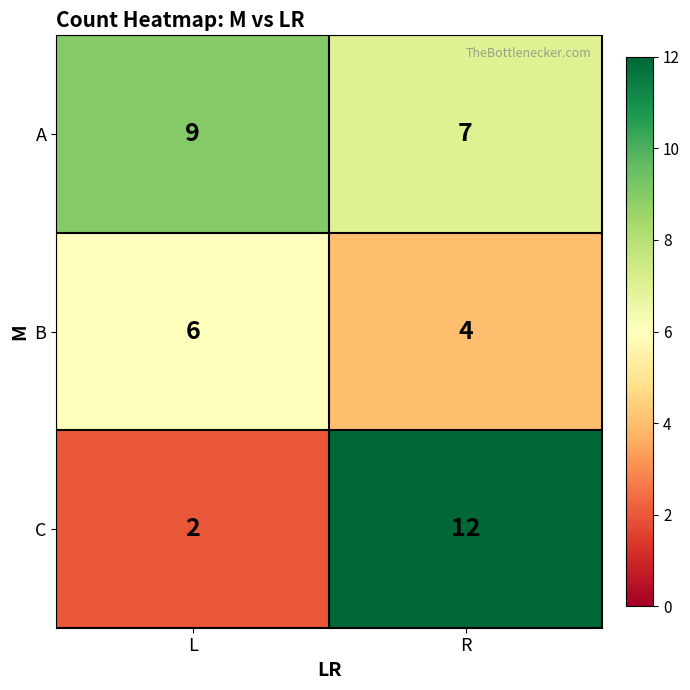

Which series has the largest total across all categories?

A